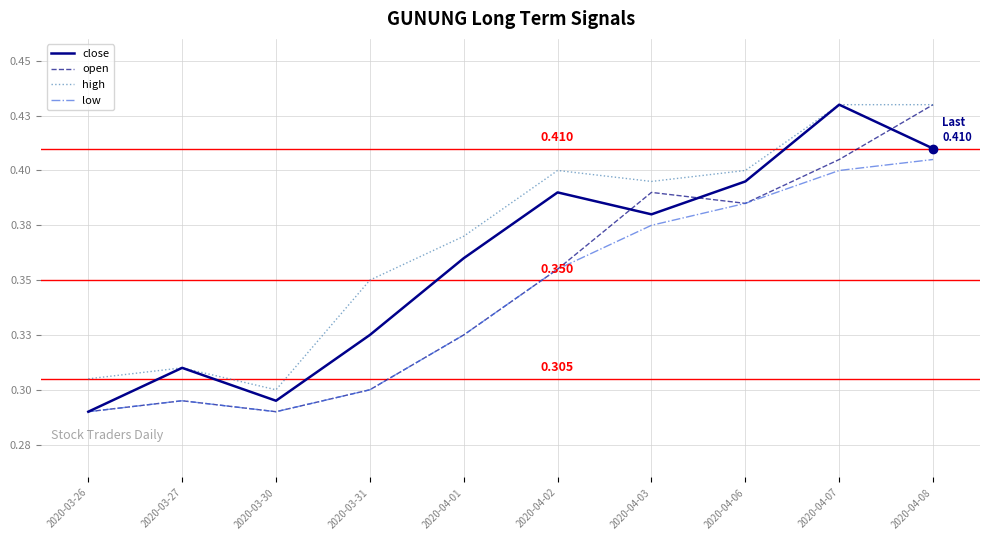

What are all the series names shown in the legend?

close, open, high, low